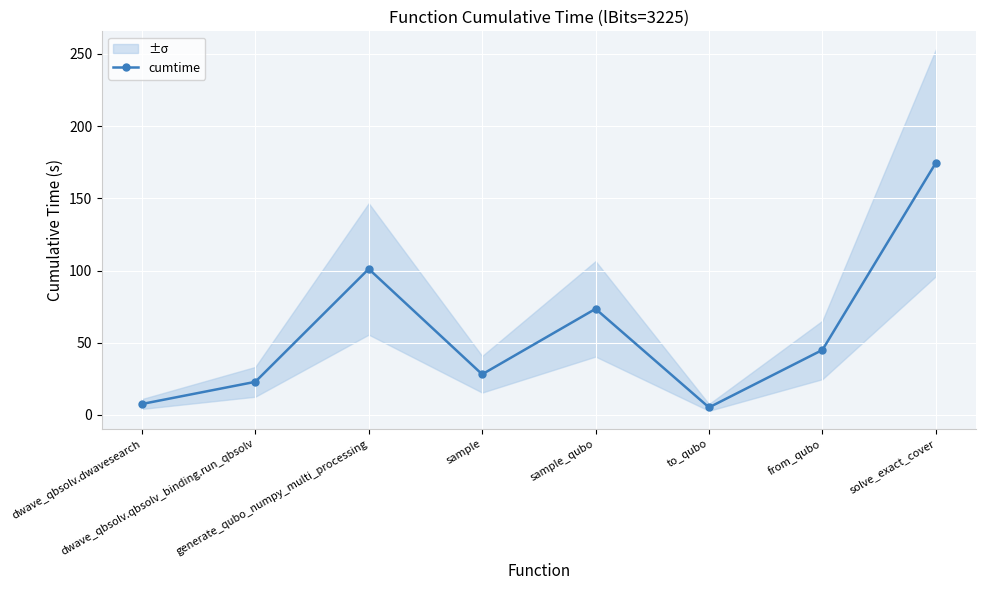

How many interior local valleys (lower than both neighbors) does the data have?

2